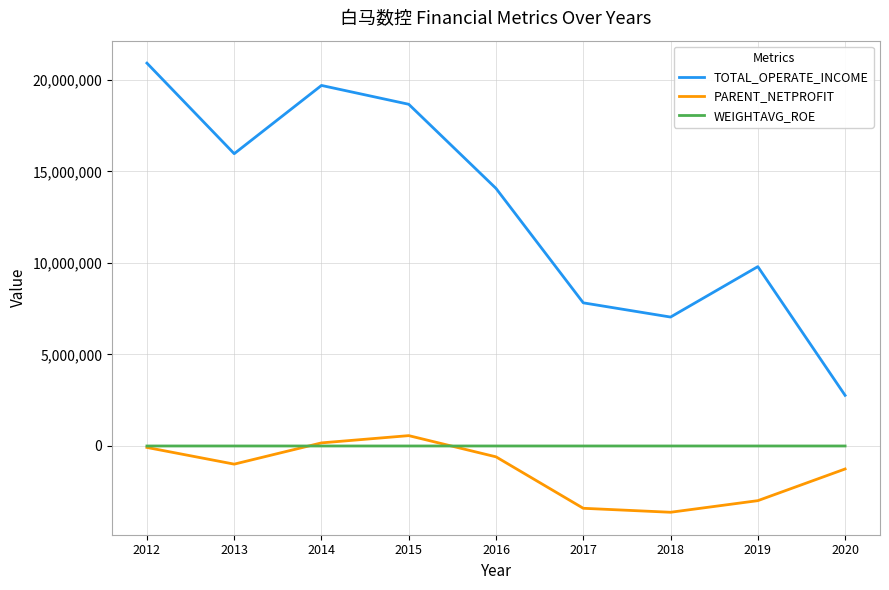

True or false: WEIGHTAVG_ROE and TOTAL_OPERATE_INCOME intersect in this chart.

False